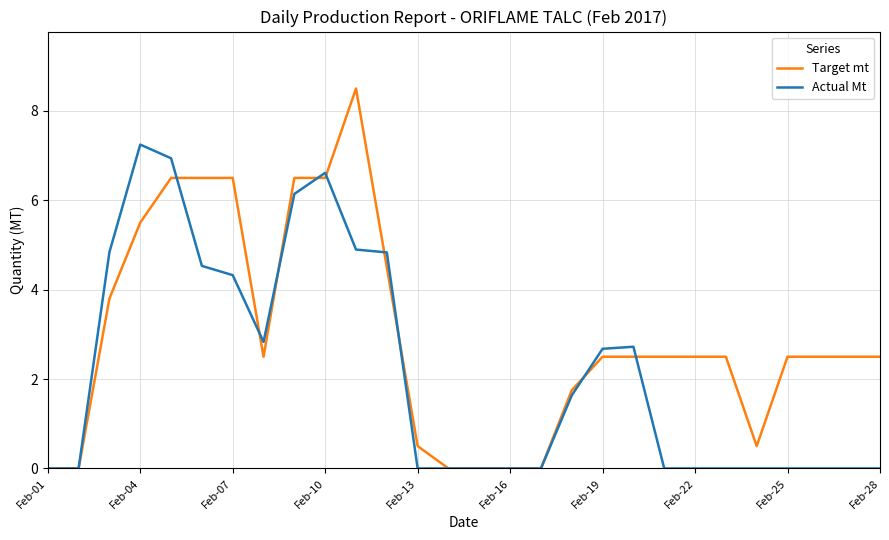

Which series has the largest range (max minus min)?

Target mt